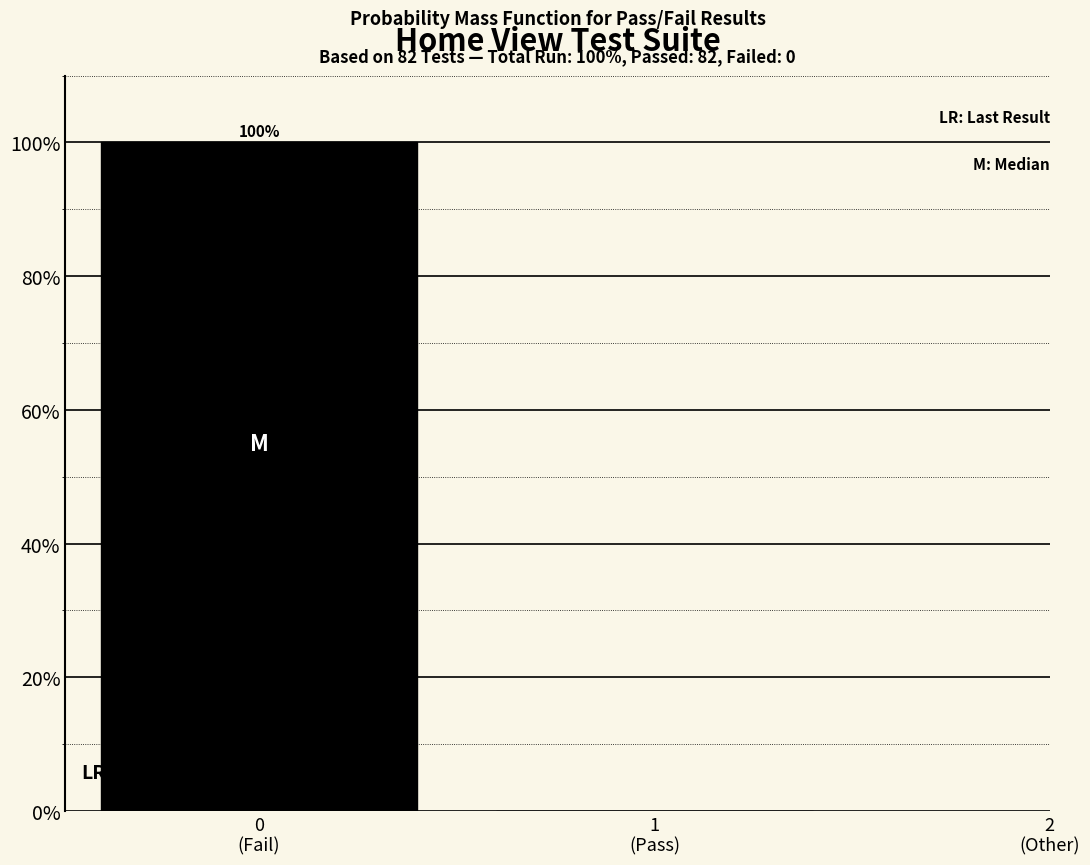

What is the sum of all values?

100